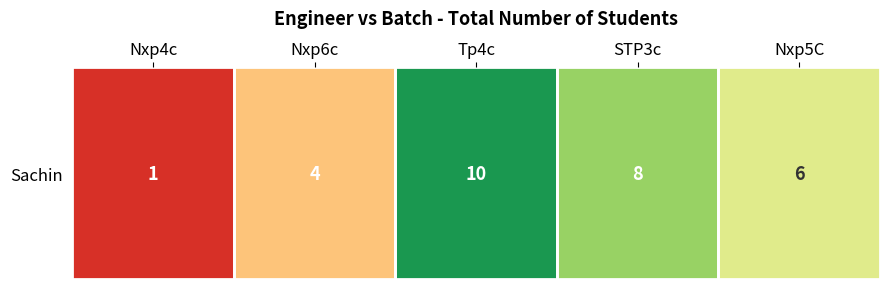

How many distinct data groups are displayed?

1